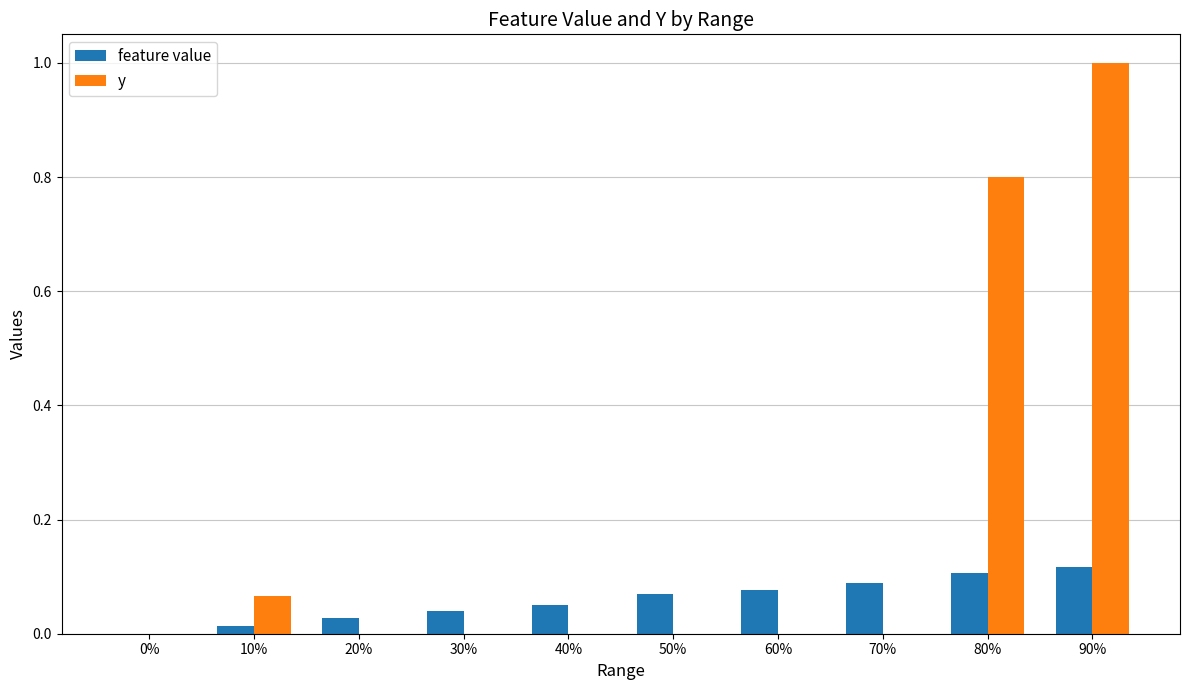

Is the value of y at 10% greater than the value of feature value at 20%?

Yes